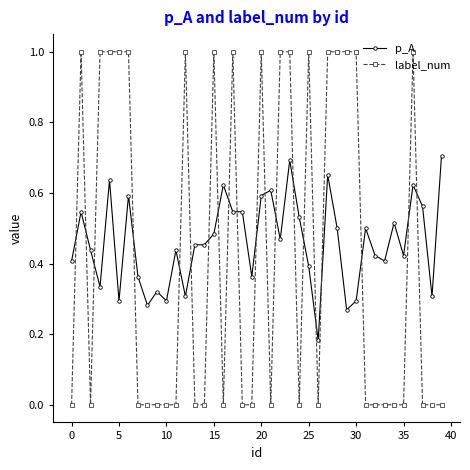

What is the difference between the second highest and minimum values in the label_num series?

1.0